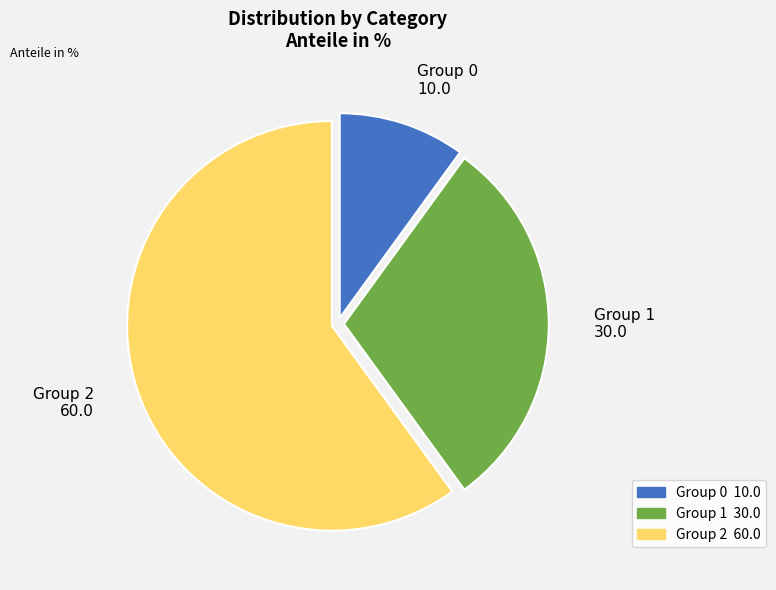

Rank the categories by value from highest to lowest.

Group 2, Group 1, Group 0